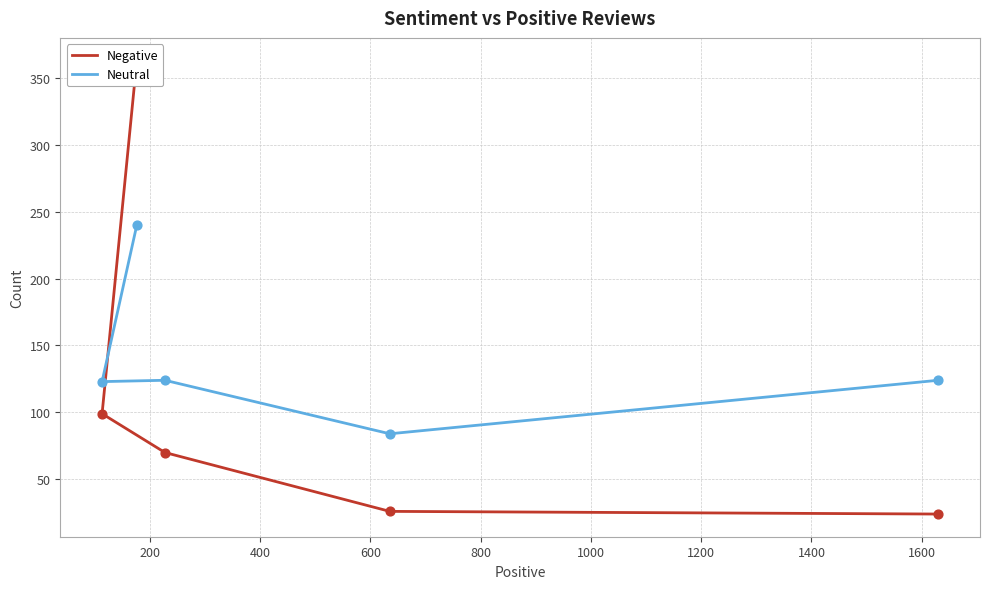

What are all the series names shown in the legend?

Negative, Neutral